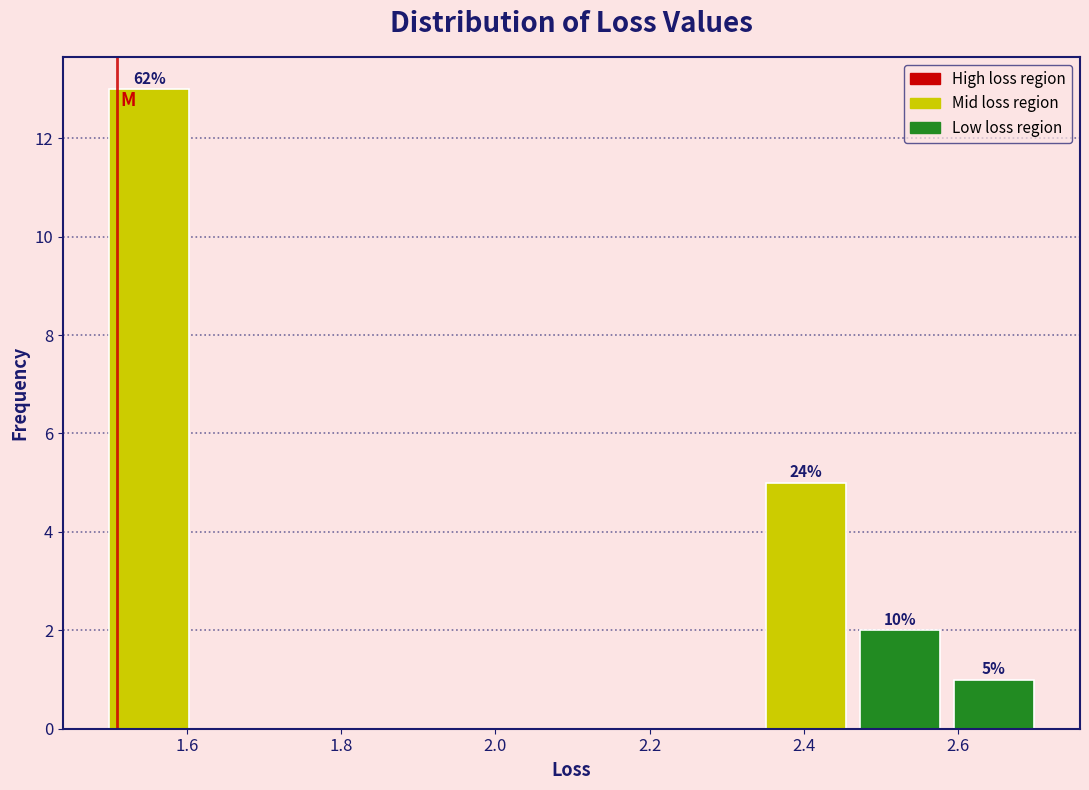

Which range on the x-axis has the tallest bar?

1.50 to 1.62